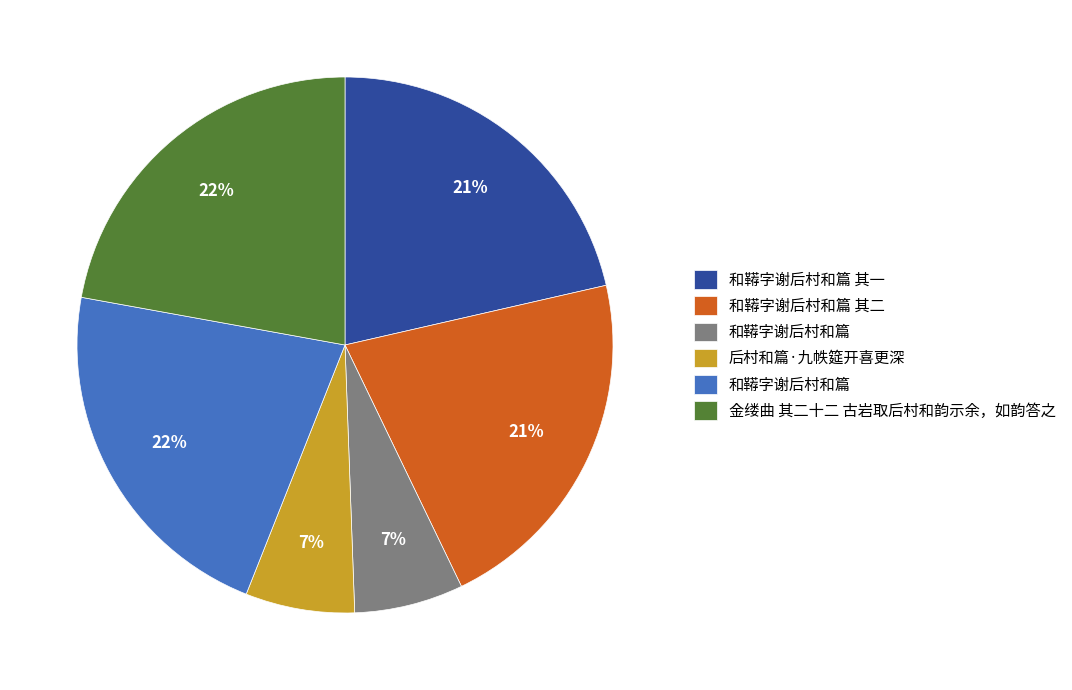

Is there a majority slice in this chart?

No